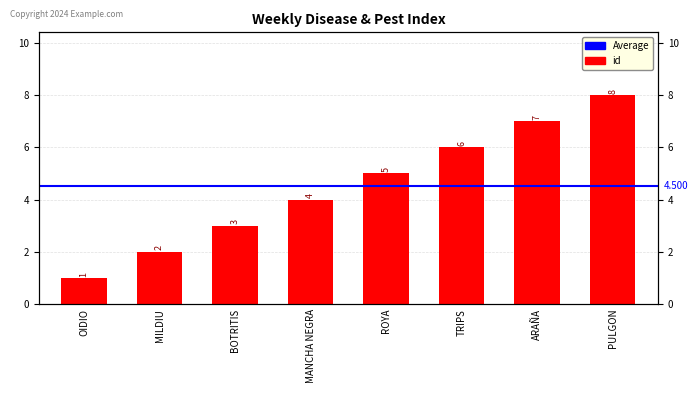

What is the label of the 2nd bar from the right?

ARAÑA